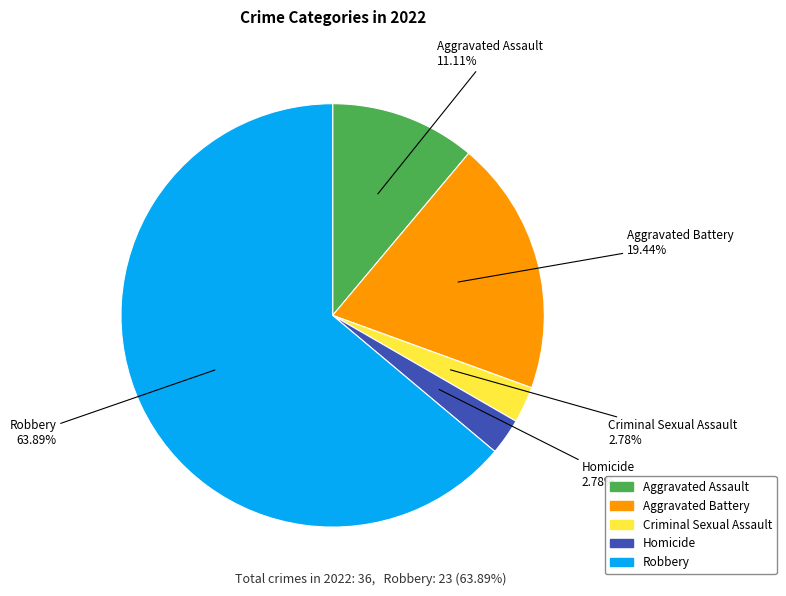

What percentage is NOT represented by Homicide?

97.2%